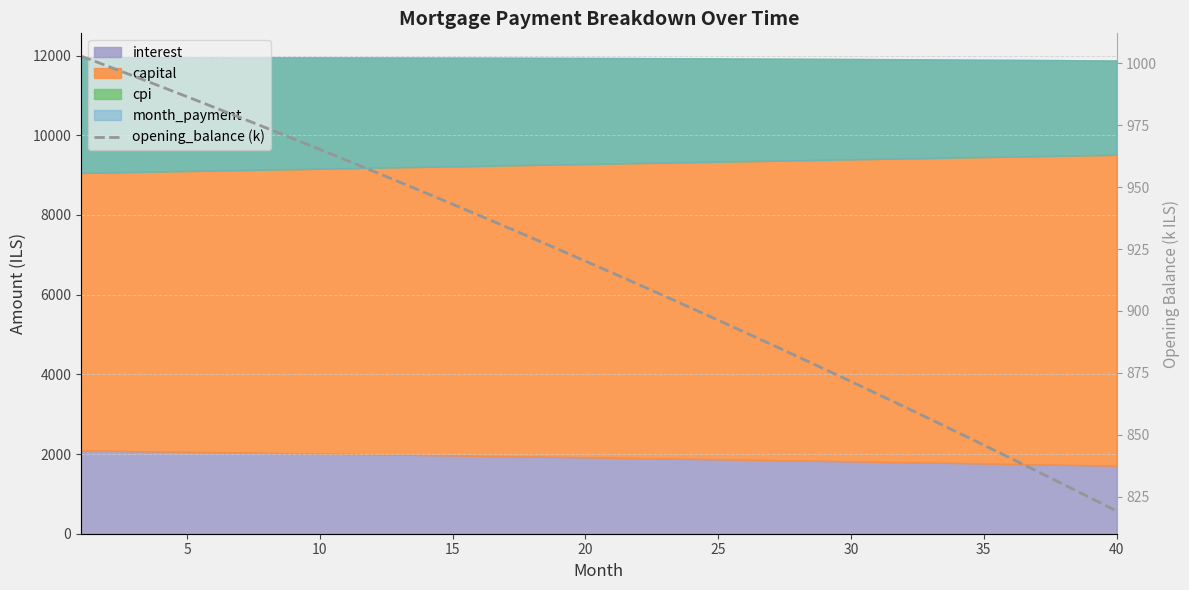

The value at 15 is 441.9. True or false?

False